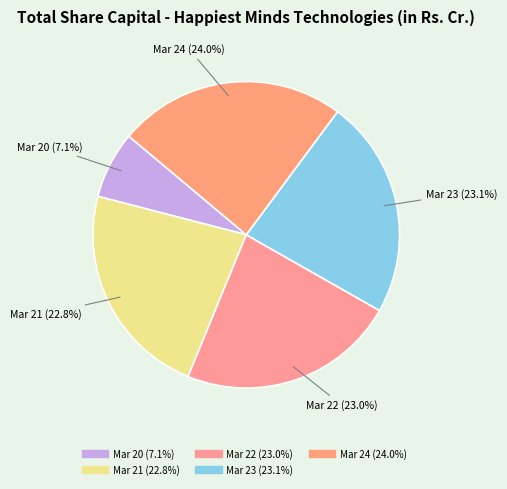

Count the number of slices in the pie.

5